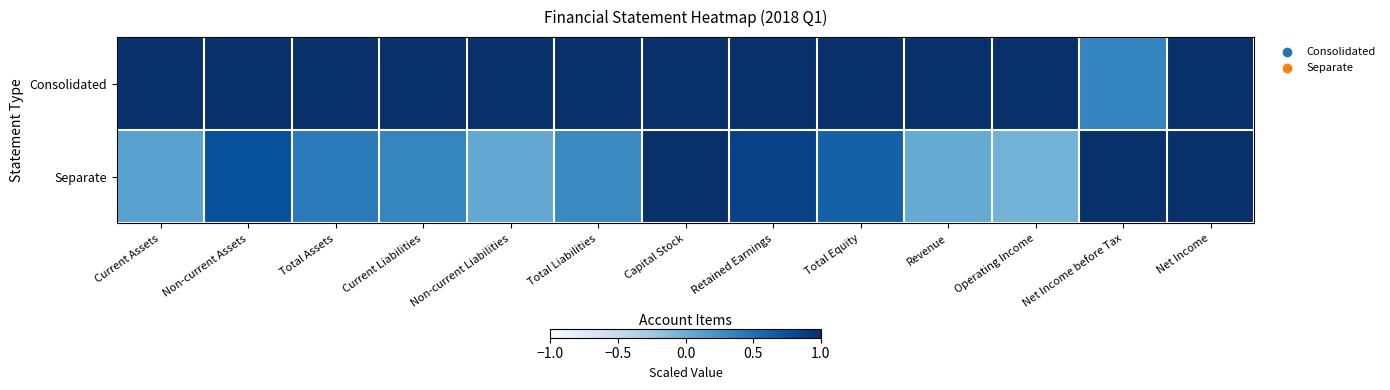

Reading left to right, list all the values displayed in this chart.

Consolidated: Current Assets=1.0	Non-current Assets=1.0	Total Assets=1.0	Current Liabilities=1.0	Non-current Liabilities=1.0	Total Liabilities=1.0	Capital Stock=1.0	Retained Earnings=1.0	Total Equity=1.0	Revenue=1.0	Operating Income=1.0	Net Income before Tax=0.3	Net Income=1.0
Separate: Current Assets=0.1	Non-current Assets=0.7	Total Assets=0.4	Current Liabilities=0.3	Non-current Liabilities=0.1	Total Liabilities=0.3	Capital Stock=1.0	Retained Earnings=0.9	Total Equity=0.6	Revenue=0.0	Operating Income=-0.0	Net Income before Tax=1.0	Net Income=1.0